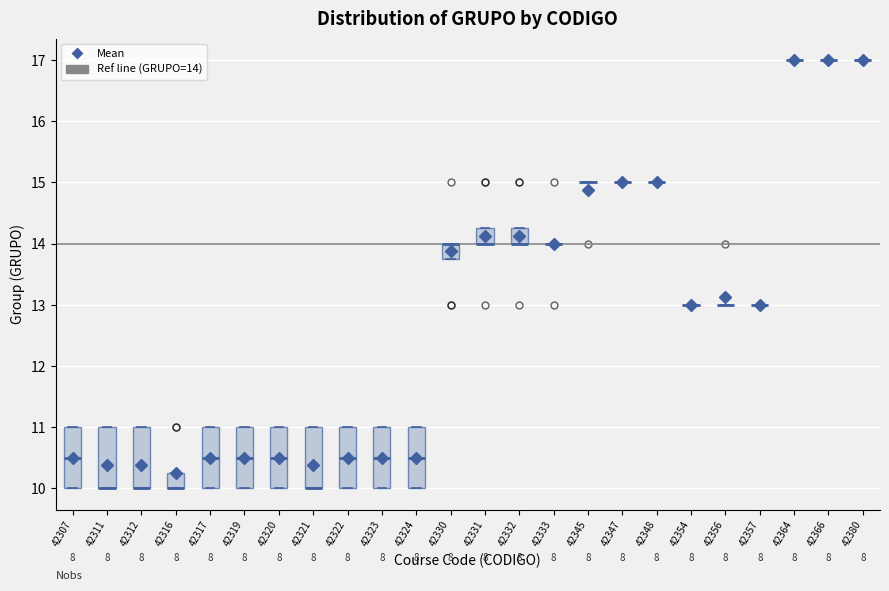

Reading left to right, read every box against the y-axis: the position of its median line, the range the box covers, and the ends of its whiskers. The values are not printed on the chart, so give them approximately, as read against the axis.

42307: median 10.5, box 10.0 to 11.0, whiskers 10.0 to 11.0
42311: median 10.0 (drawn on the box's lower edge), box 10.0 to 11.0, whiskers 10.0 to 11.0
42312: median 10.0 (drawn on the box's lower edge), box 10.0 to 11.0, whiskers 10.0 to 11.0
42316: median 10.0 (drawn on the box's lower edge), box 10.0 to 10.3, whiskers 10.0 to 10.3
42317: median 10.5, box 10.0 to 11.0, whiskers 10.0 to 11.0
42319: median 10.5, box 10.0 to 11.0, whiskers 10.0 to 11.0
42320: median 10.5, box 10.0 to 11.0, whiskers 10.0 to 11.0
42321: median 10.0 (drawn on the box's lower edge), box 10.0 to 11.0, whiskers 10.0 to 11.0
42322: median 10.5, box 10.0 to 11.0, whiskers 10.0 to 11.0
42323: median 10.5, box 10.0 to 11.0, whiskers 10.0 to 11.0
42324: median 10.5, box 10.0 to 11.0, whiskers 10.0 to 11.0
42330: median 14.0 (drawn on the box's upper edge), box 13.8 to 14.0, whiskers 13.8 to 14.0
42331: median 14.0 (drawn on the box's lower edge), box 14.0 to 14.3, whiskers 14.0 to 14.3
42332: median 14.0 (drawn on the box's lower edge), box 14.0 to 14.3, whiskers 14.0 to 14.3
42333: box collapsed to a line at 14.0, whiskers 14.0 to 14.0
42345: box collapsed to a line at 15.0, whiskers 15.0 to 15.0
42347: box collapsed to a line at 15.0, whiskers 15.0 to 15.0
42348: box collapsed to a line at 15.0, whiskers 15.0 to 15.0
42354: box collapsed to a line at 13.0, whiskers 13.0 to 13.0
42356: box collapsed to a line at 13.0, whiskers 13.0 to 13.0
42357: box collapsed to a line at 13.0, whiskers 13.0 to 13.0
42364: box collapsed to a line at 17.0, whiskers 17.0 to 17.0
42366: box collapsed to a line at 17.0, whiskers 17.0 to 17.0
42380: box collapsed to a line at 17.0, whiskers 17.0 to 17.0